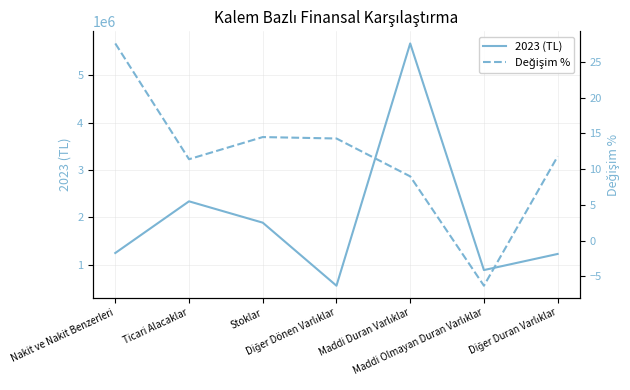

In Değişim %, how many points are lower than both neighbors (excluding endpoints)?

2